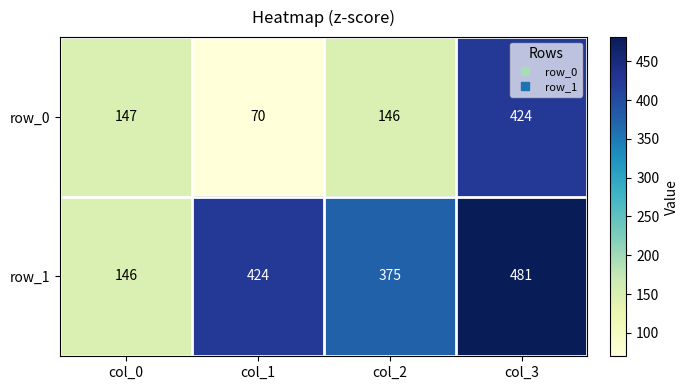

Is the value of row_1 at col_0 greater than the value of row_0 at col_1?

Yes